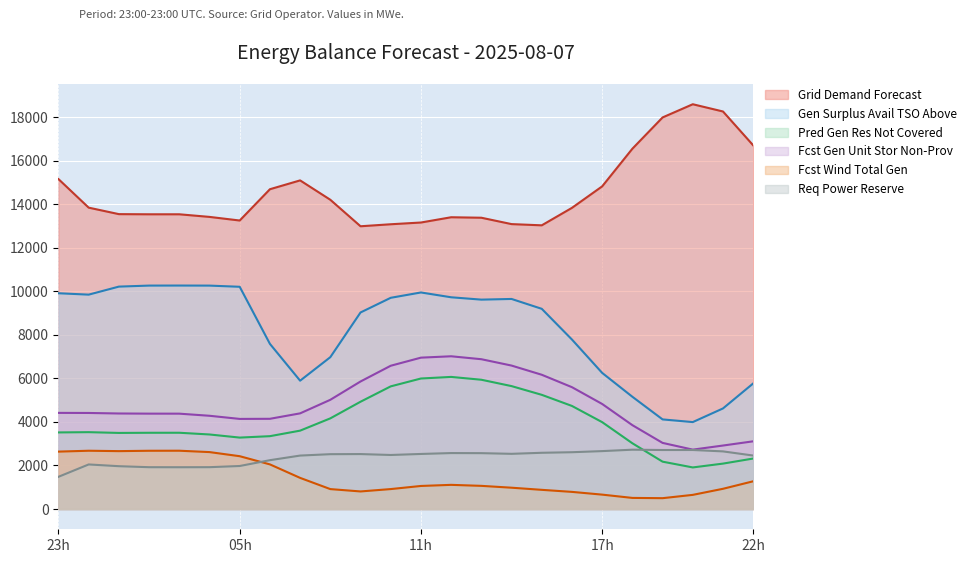

What is the greatest value displayed?

18594